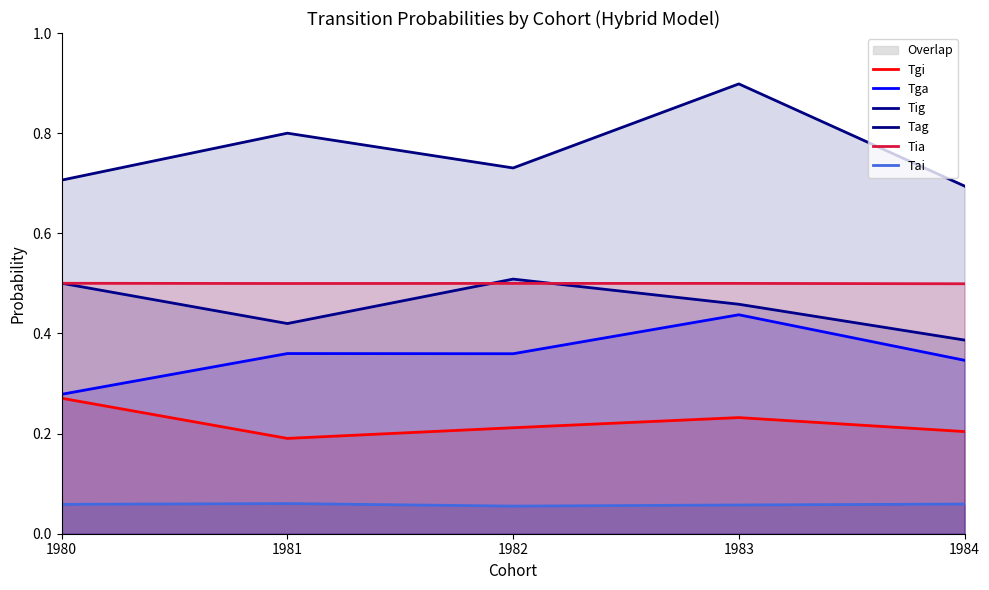

What value does the Tia series have at 1981?

0.5